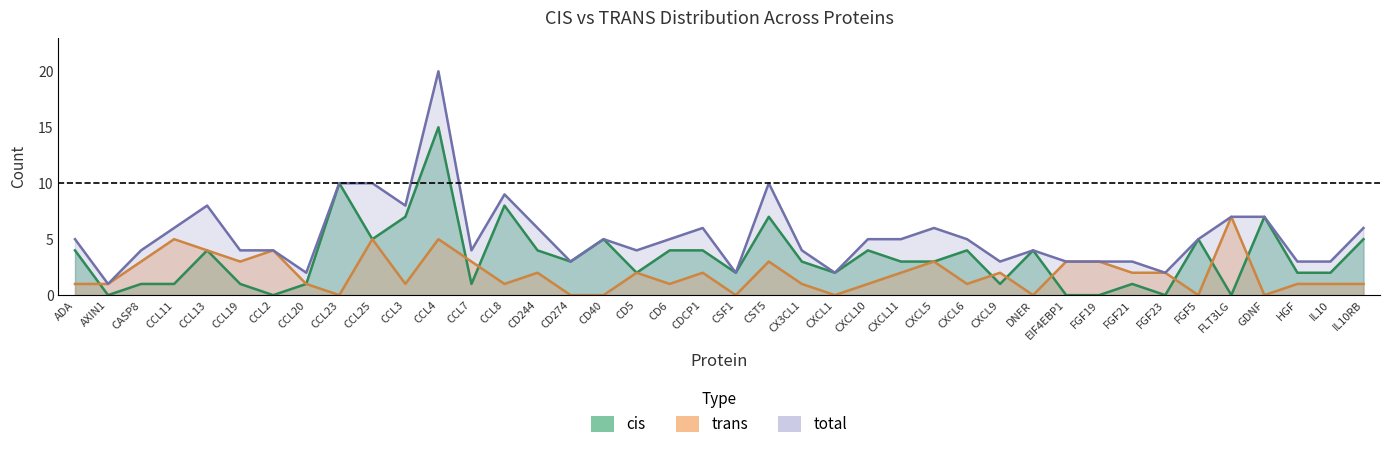

Reading left to right, what are all the values shown in this chart?

cis: ADA=4	AXIN1=0	CASP8=1	CCL11=1	CCL13=4	CCL19=1	CCL2=0	CCL20=1	CCL23=10	CCL25=5	CCL3=7	CCL4=15	CCL7=1	CCL8=8	CD244=4	CD274=3	CD40=5	CD5=2	CD6=4	CDCP1=4	CSF1=2	CST5=7	CX3CL1=3	CXCL1=2	CXCL10=4	CXCL11=3	CXCL5=3	CXCL6=4	CXCL9=1	DNER=4	EIF4EBP1=0	FGF19=0	FGF21=1	FGF23=0	FGF5=5	FLT3LG=0	GDNF=7	HGF=2	IL10=2	IL10RB=5
trans: ADA=1	AXIN1=1	CASP8=3	CCL11=5	CCL13=4	CCL19=3	CCL2=4	CCL20=1	CCL23=0	CCL25=5	CCL3=1	CCL4=5	CCL7=3	CCL8=1	CD244=2	CD274=0	CD40=0	CD5=2	CD6=1	CDCP1=2	CSF1=0	CST5=3	CX3CL1=1	CXCL1=0	CXCL10=1	CXCL11=2	CXCL5=3	CXCL6=1	CXCL9=2	DNER=0	EIF4EBP1=3	FGF19=3	FGF21=2	FGF23=2	FGF5=0	FLT3LG=7	GDNF=0	HGF=1	IL10=1	IL10RB=1
total: ADA=5	AXIN1=1	CASP8=4	CCL11=6	CCL13=8	CCL19=4	CCL2=4	CCL20=2	CCL23=10	CCL25=10	CCL3=8	CCL4=20	CCL7=4	CCL8=9	CD244=6	CD274=3	CD40=5	CD5=4	CD6=5	CDCP1=6	CSF1=2	CST5=10	CX3CL1=4	CXCL1=2	CXCL10=5	CXCL11=5	CXCL5=6	CXCL6=5	CXCL9=3	DNER=4	EIF4EBP1=3	FGF19=3	FGF21=3	FGF23=2	FGF5=5	FLT3LG=7	GDNF=7	HGF=3	IL10=3	IL10RB=6